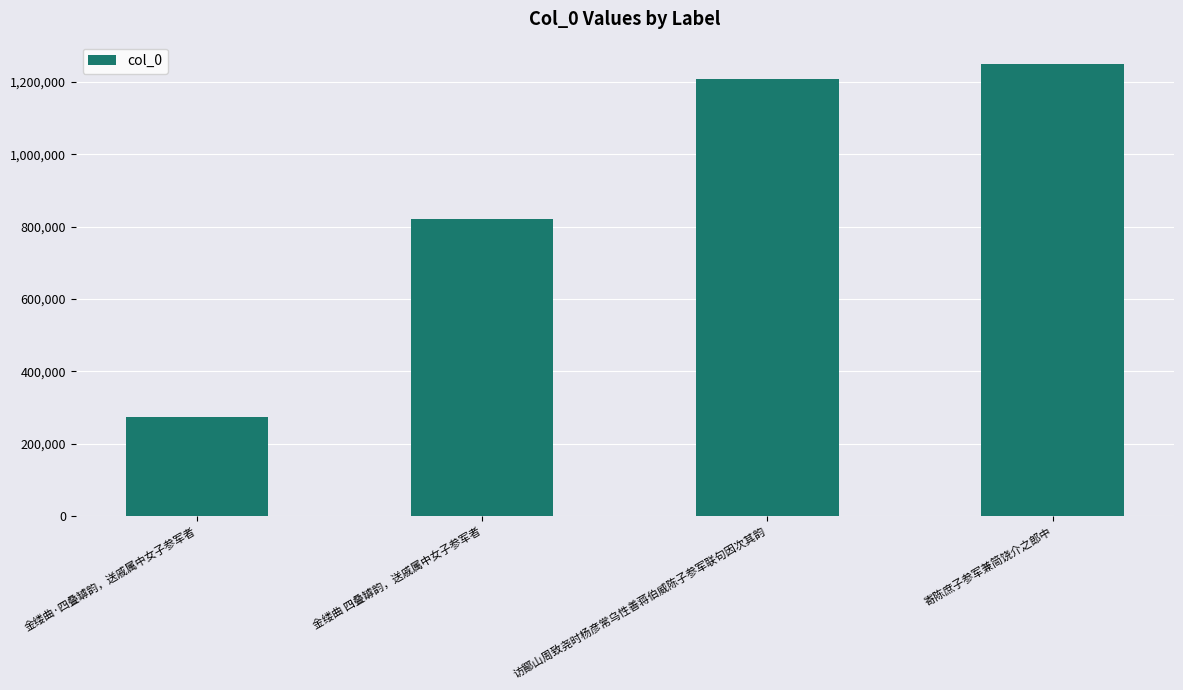

What is the difference between the values at 金缕曲·四叠罅韵，送戚属中女子参军者 and 寄陈庶子参军兼简饶介之郎中?

975179